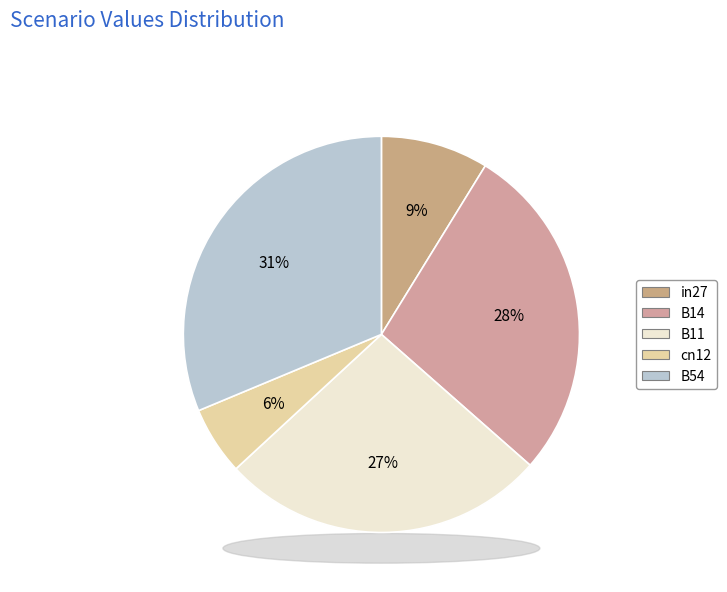

Is it true that cn12 is 6% of the pie?

True